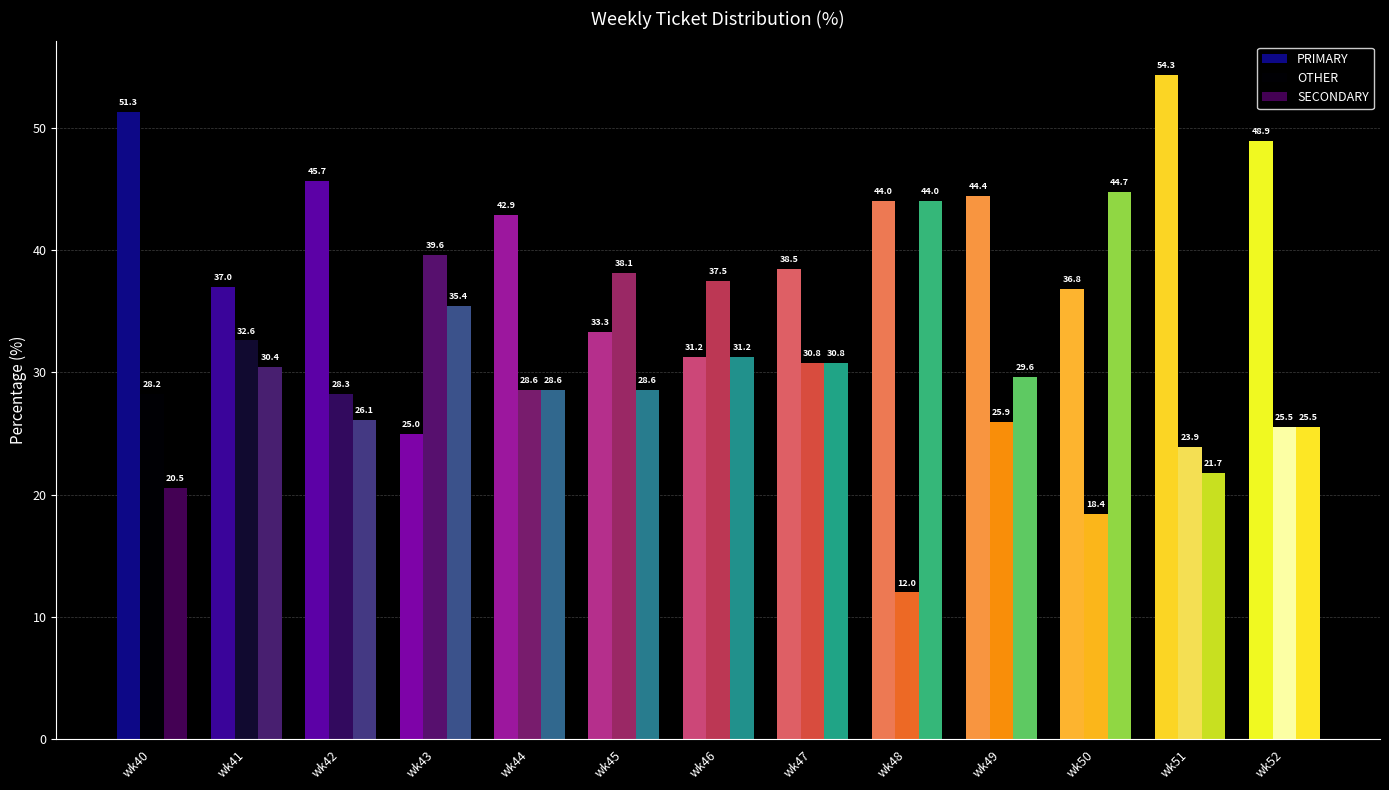

At how many categories does at least one series exceed 22?

13